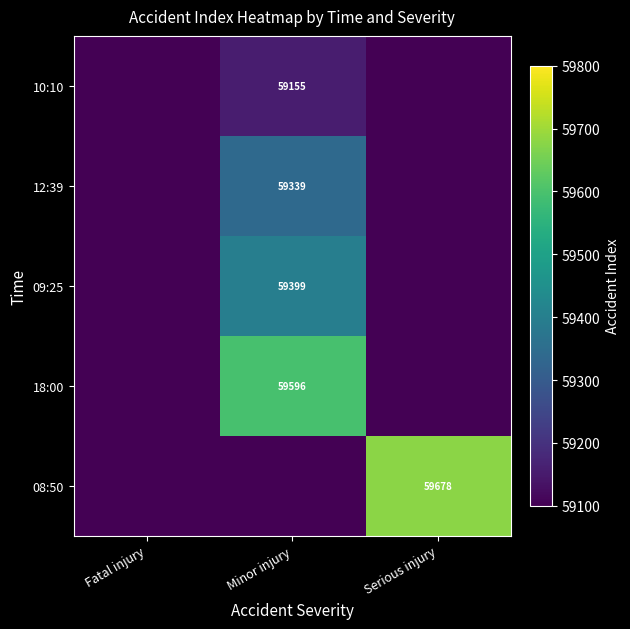

True or false: 09:25 has a value of 80794 at Minor injury.

False